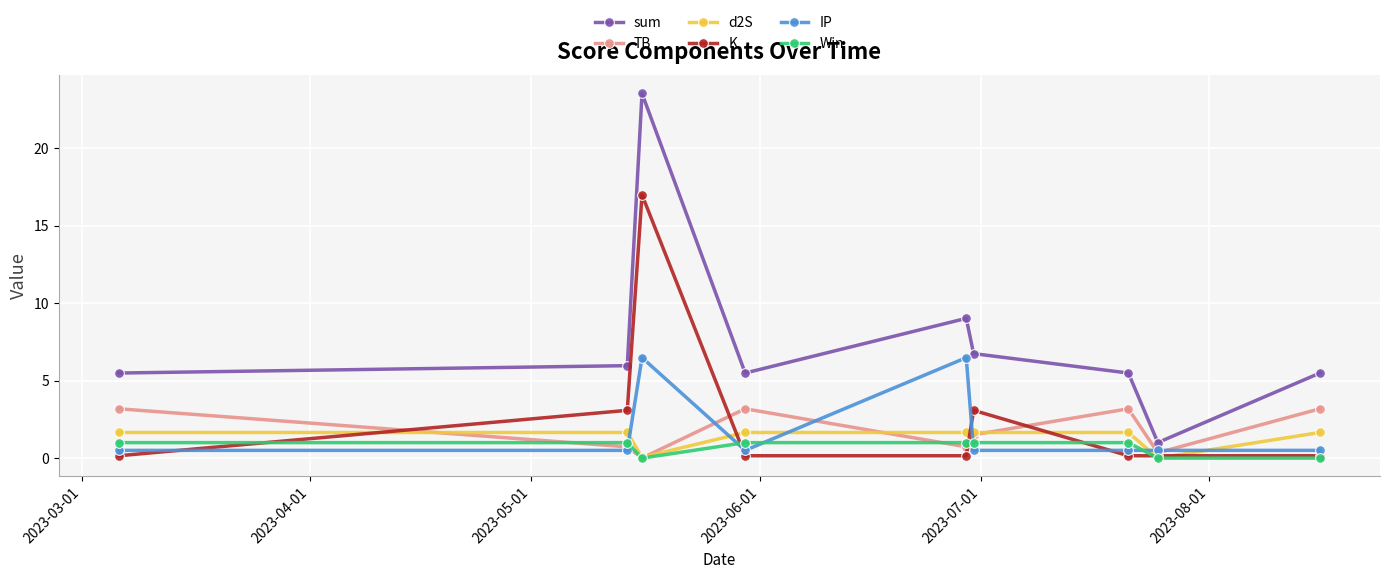

What is the lowest value of the sum series?

1.0